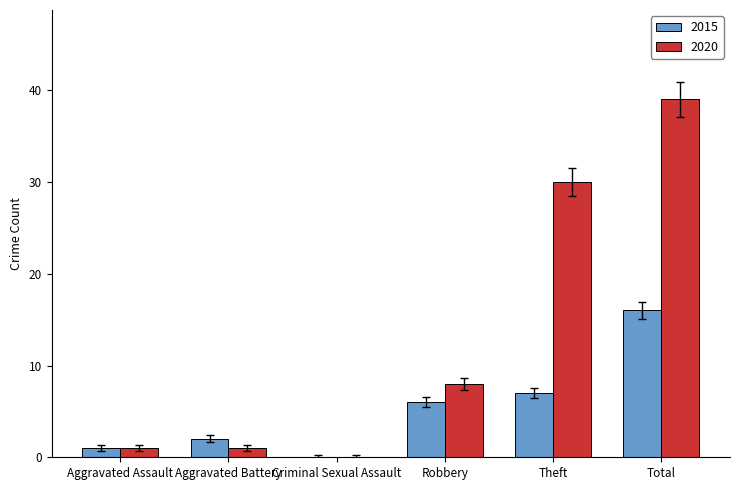

Is the value of 2020 at Total greater than the value of 2015 at Robbery?

Yes